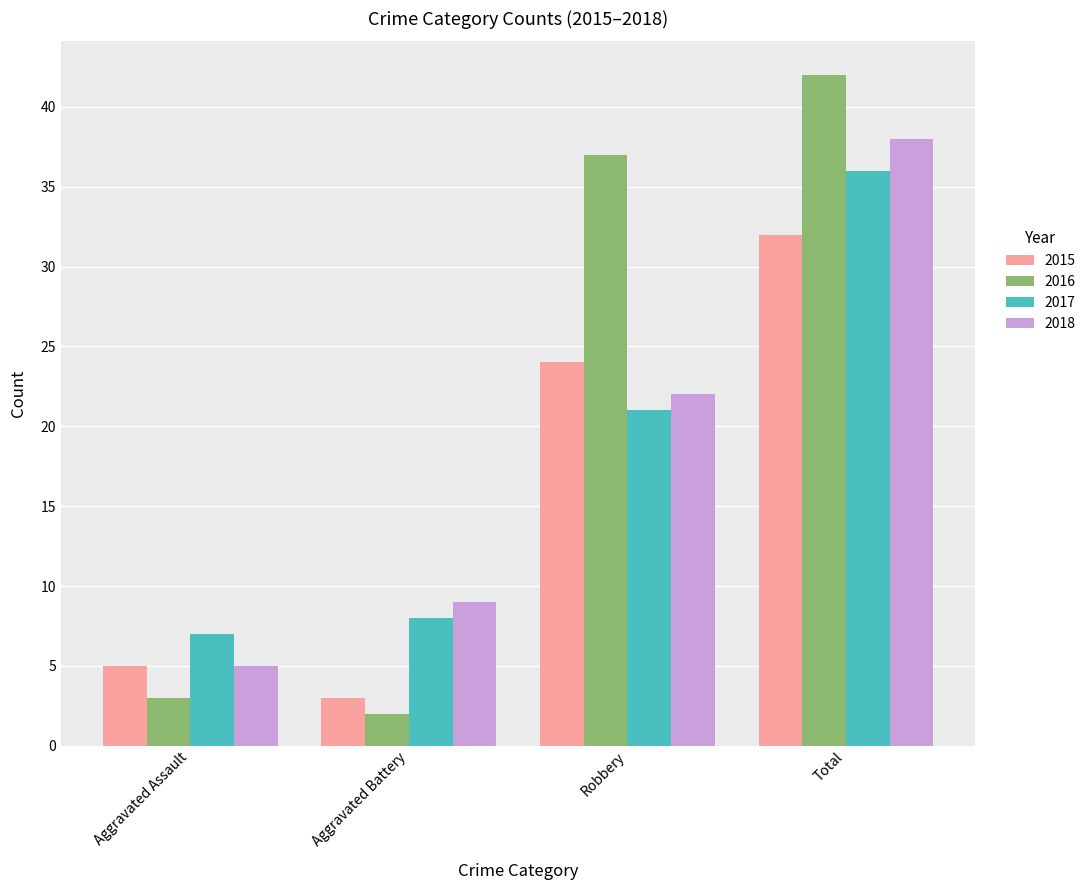

What is the minimum value shown in the chart?

2